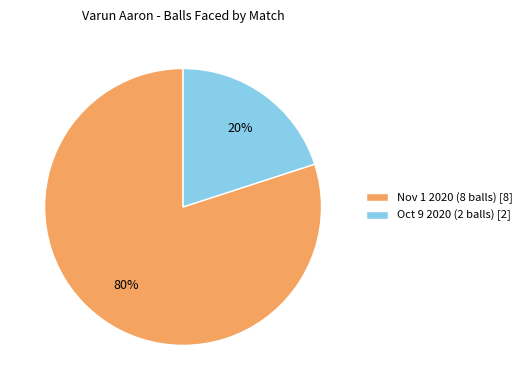

To the nearest percent, what is the difference between the largest and smallest slice percentages?

60%